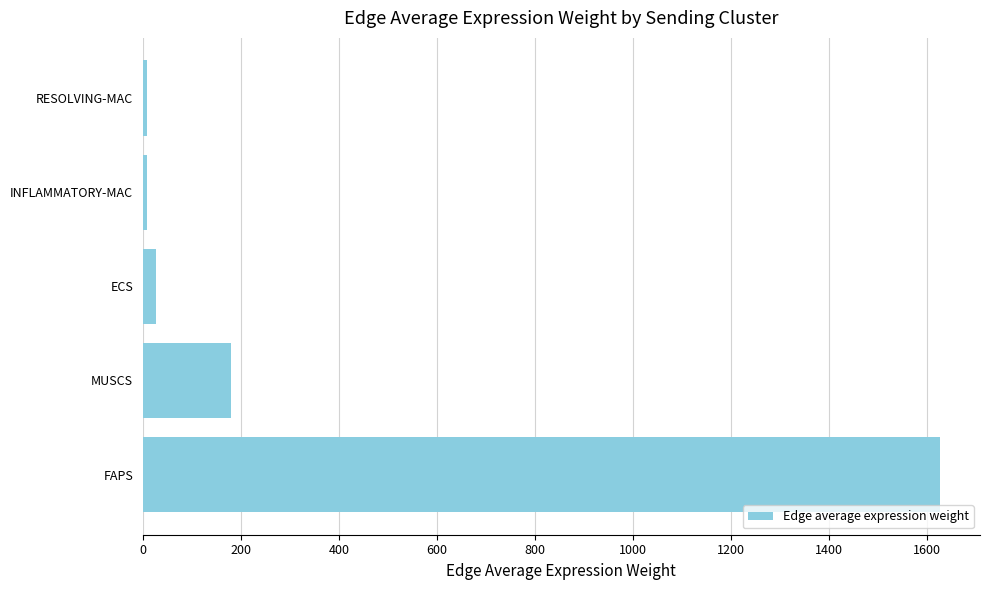

True or false: the data shows 1627.6 at FAPS.

True